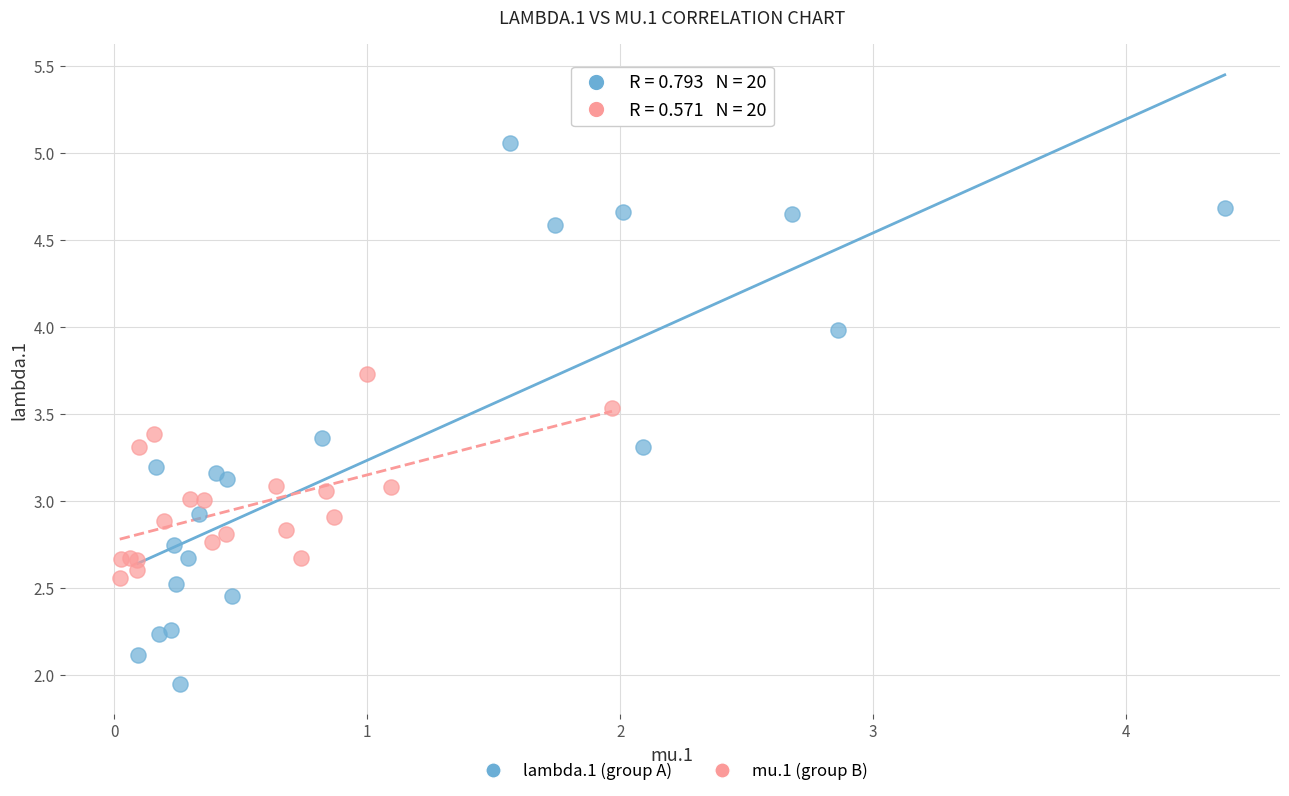

Which series contains the lowest Y value?

lambda.1 (group A)